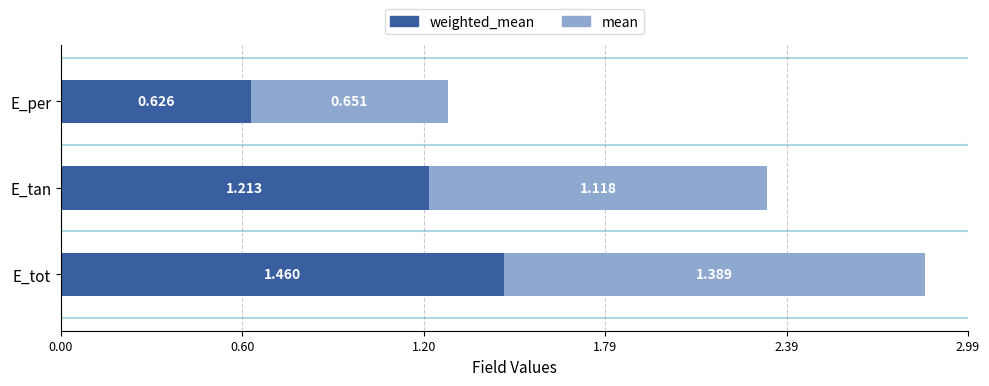

How many data points does each series have?

3